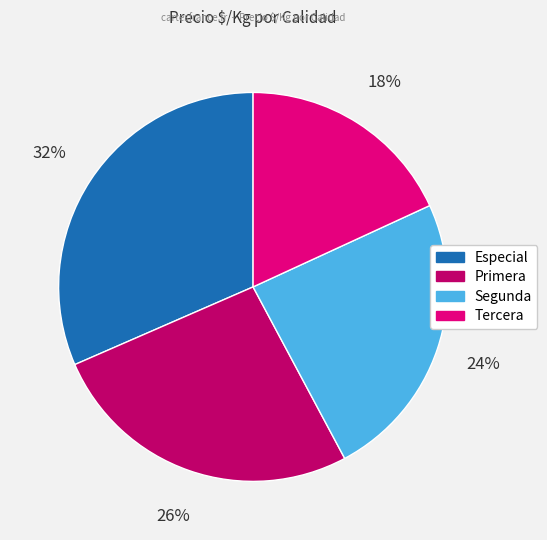

Is there a majority slice in this chart?

No